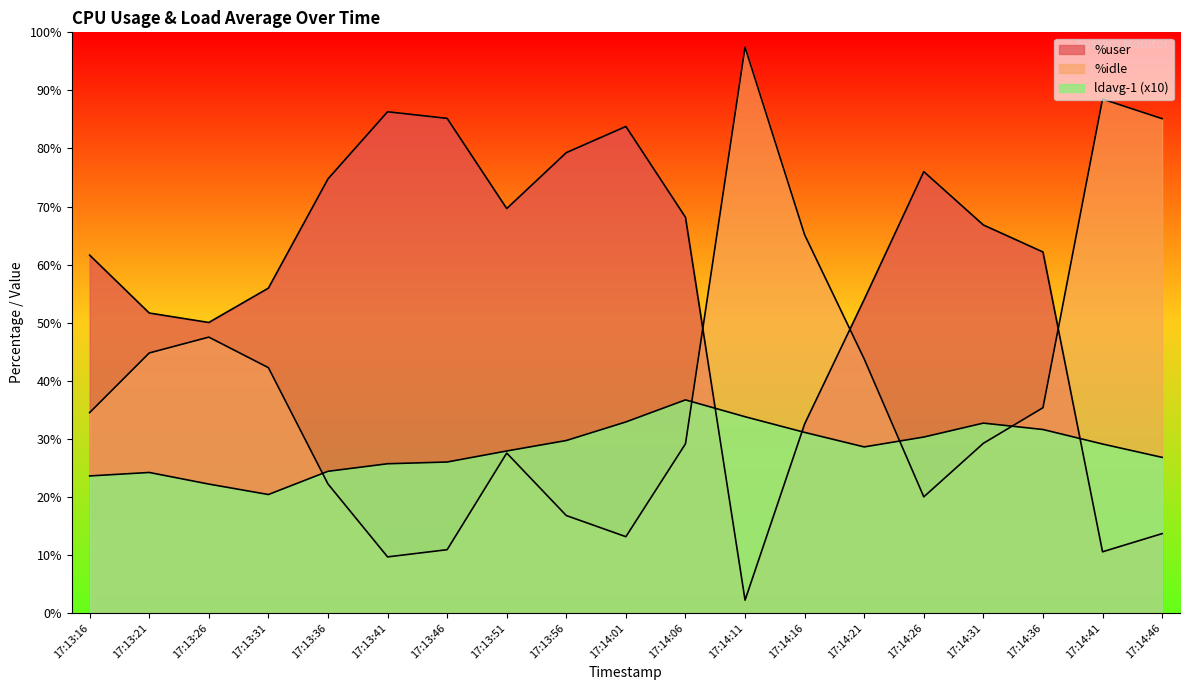

What is the difference between the maximum and second lowest values in the ldavg-1 series?

14.5